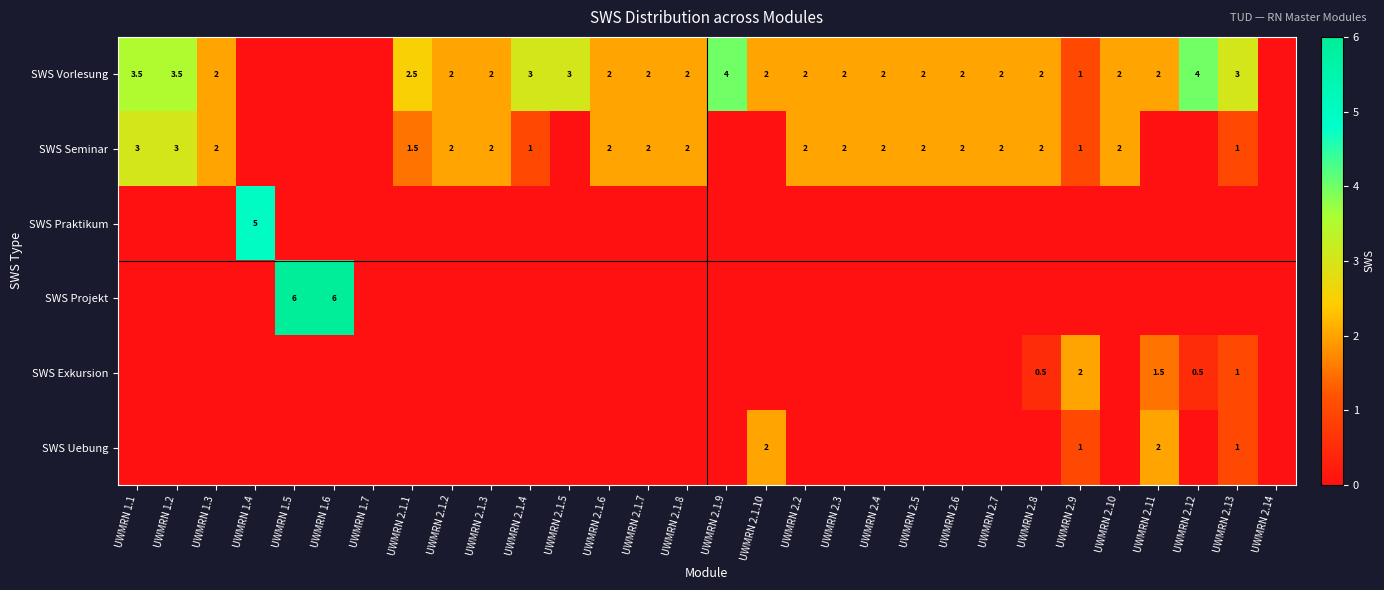

The SWS Vorlesung series shows 0.9 at UWMRN 2.1.7. True or false?

False